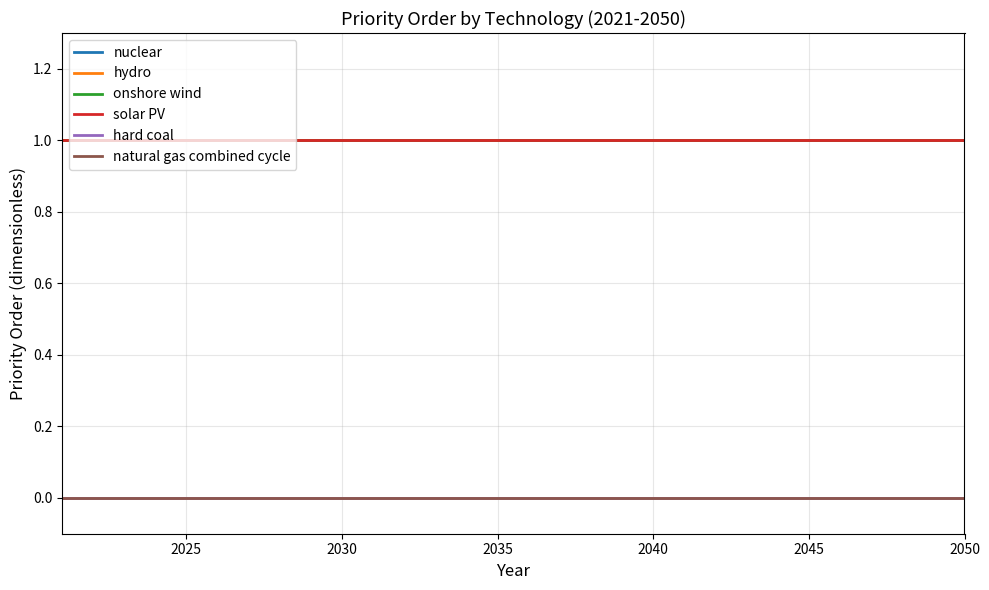

Does the chart display data point markers on the line(s)?

No